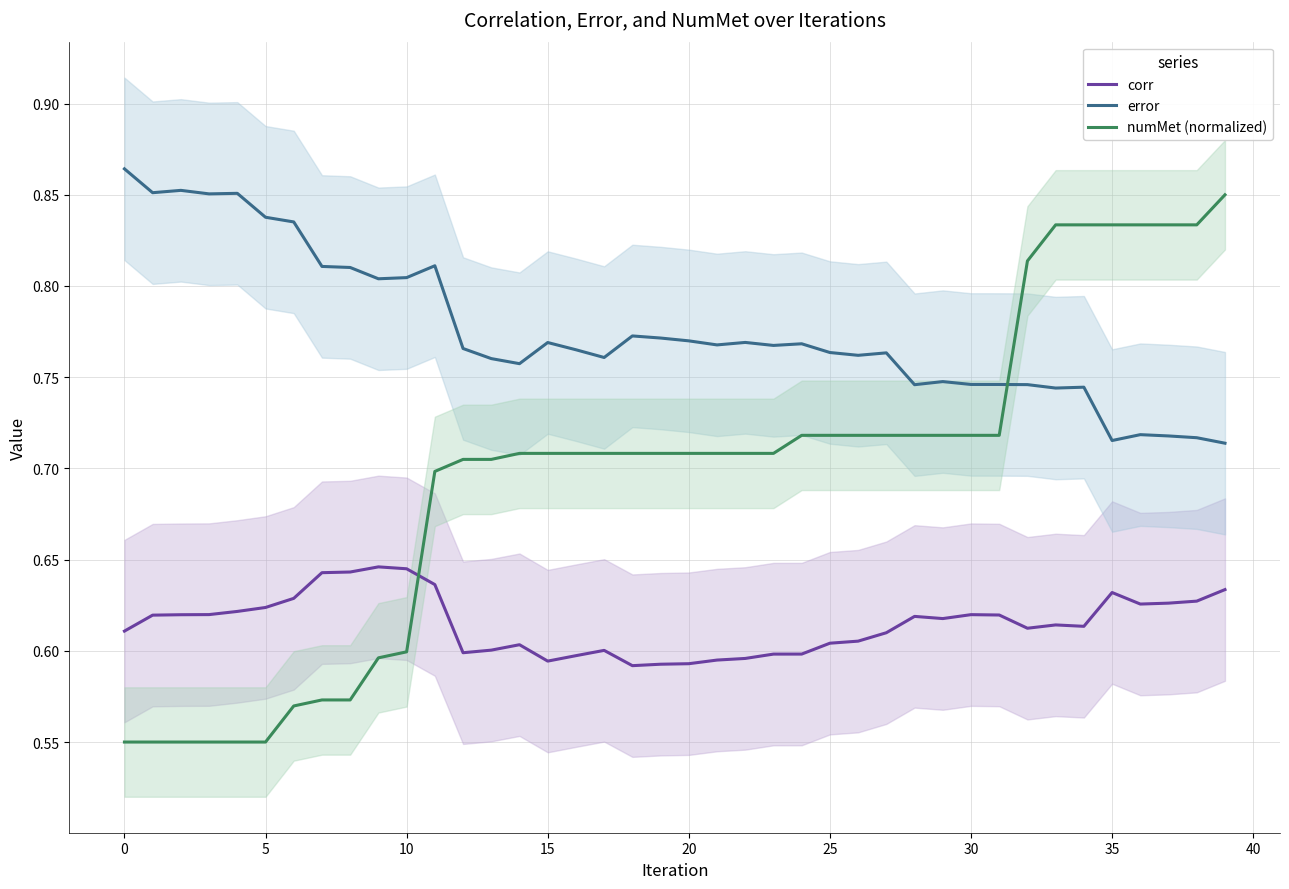

What is the lowest value of the numMet (normalized) series?

0.6